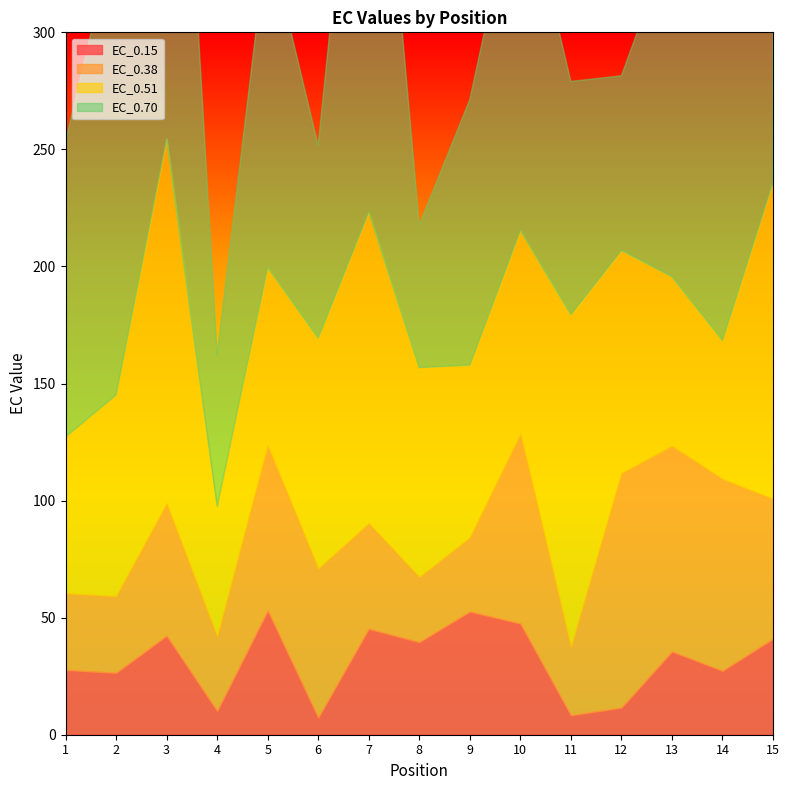

Does the chart display data point markers on the line(s)?

No